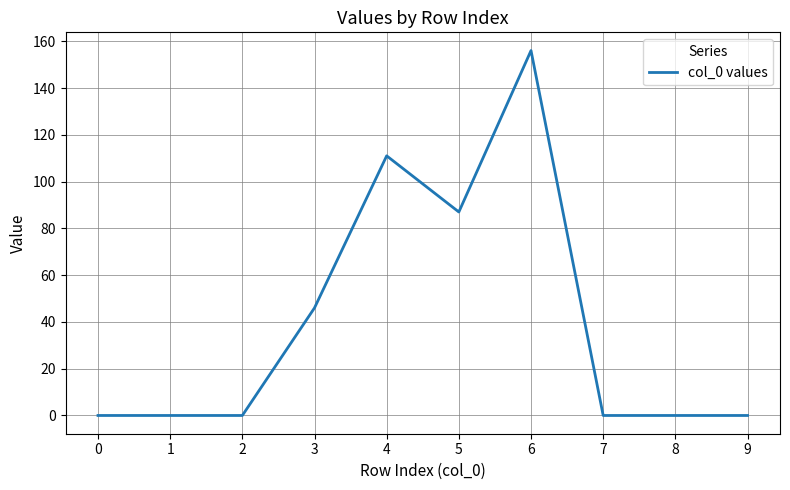

What is the change in value from 1 to 4?

+111